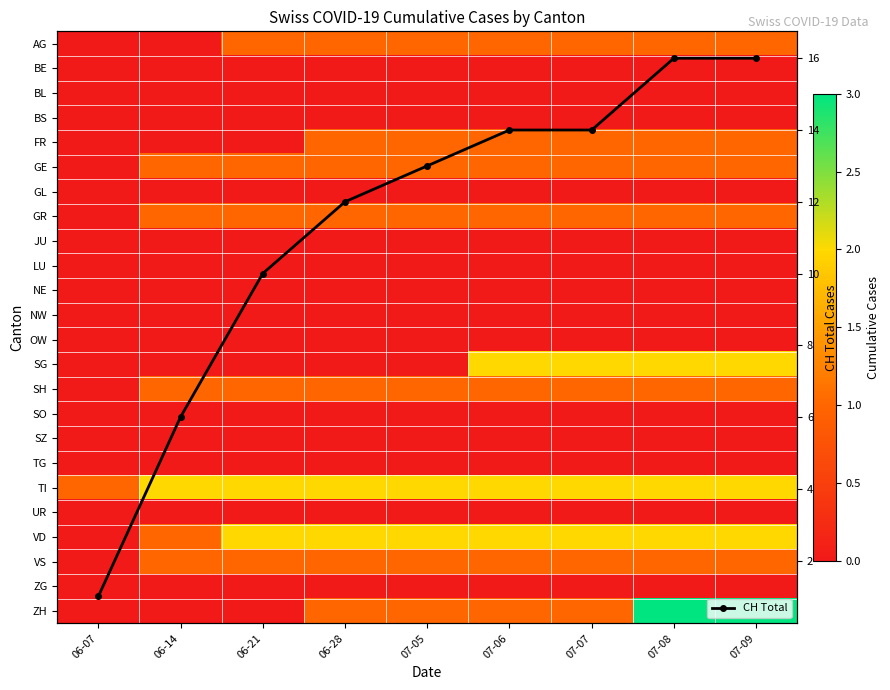

What is the maximum value for CH Total?

16